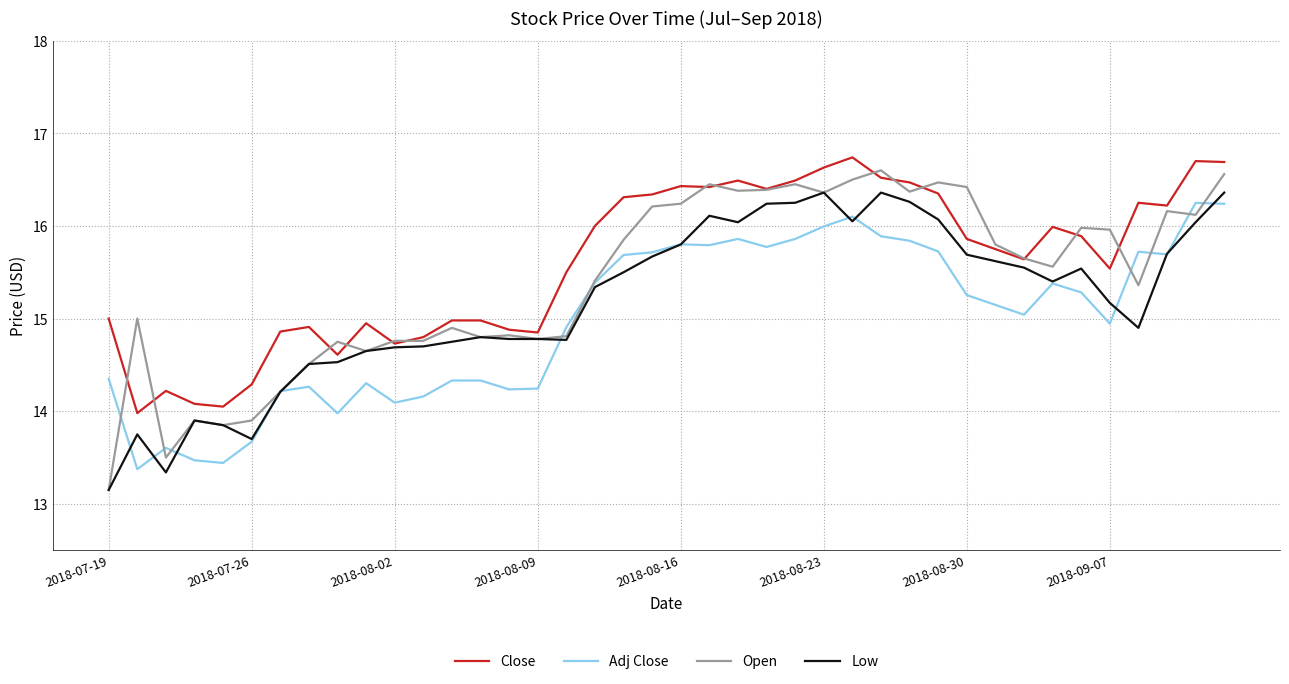

True or false: Low and Adj Close cross at least once.

True